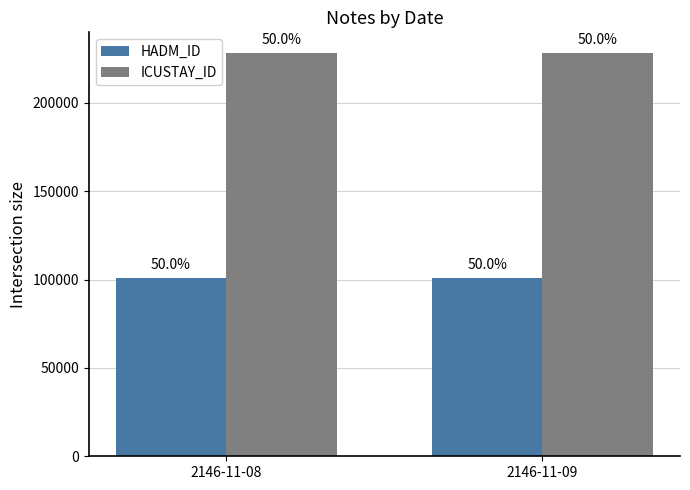

What are all the series names shown in the legend?

HADM_ID, ICUSTAY_ID